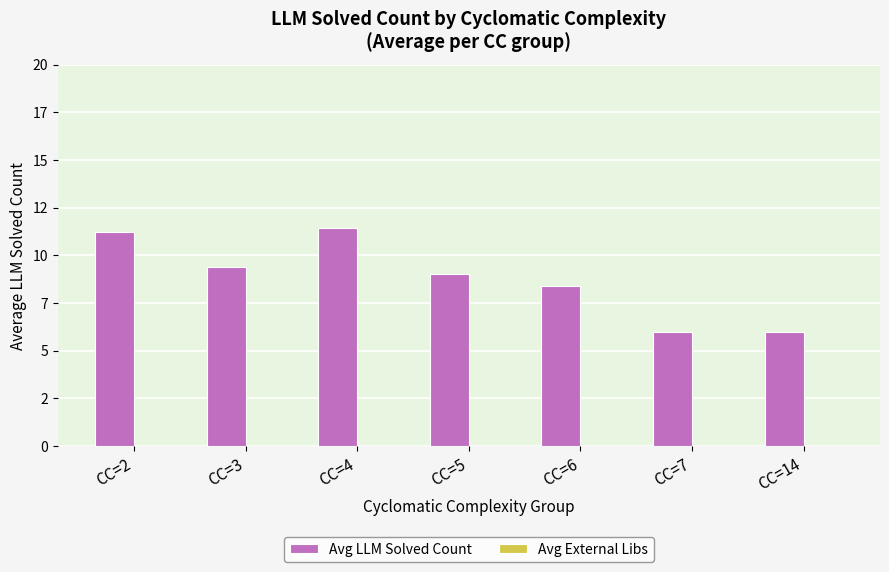

Does the chart contain any negative values?

No